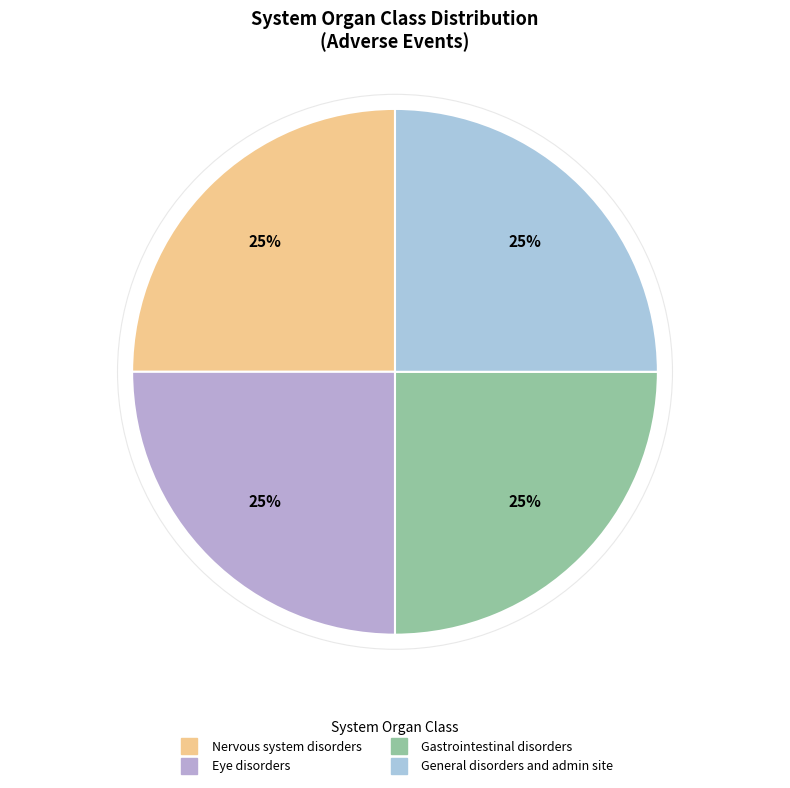

Which slice is the smallest?

Nervous system disorders